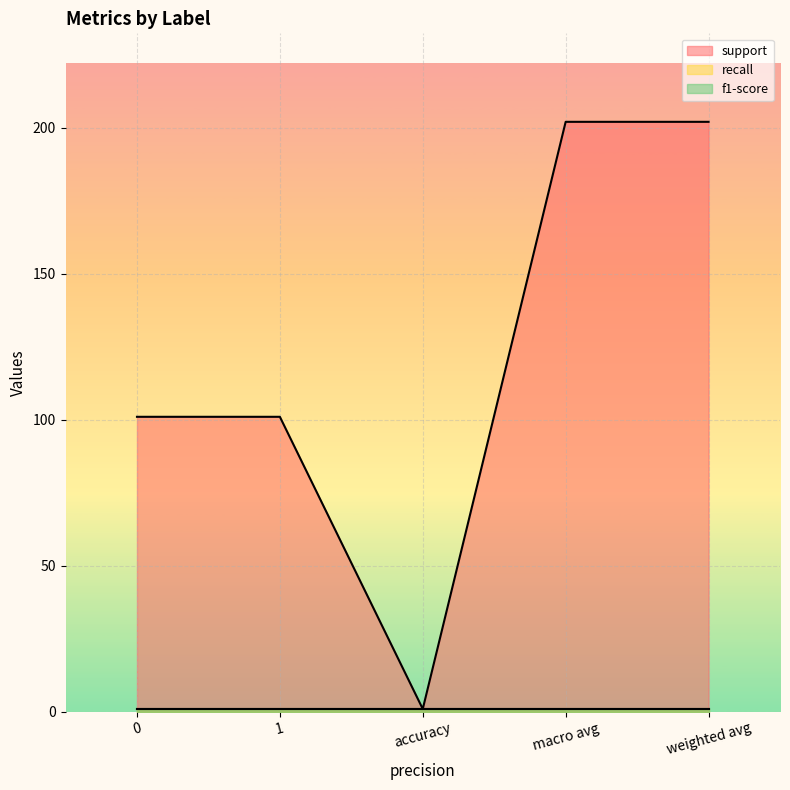

The support series shows 202.0 at macro avg. True or false?

True